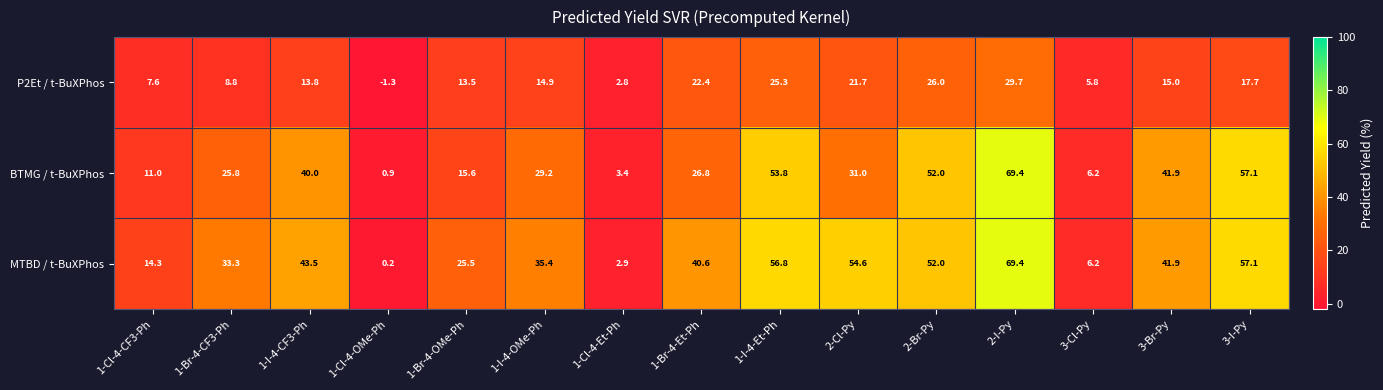

What is the difference between the maximum and minimum values in the BTMG / t-BuXPhos series?

68.5